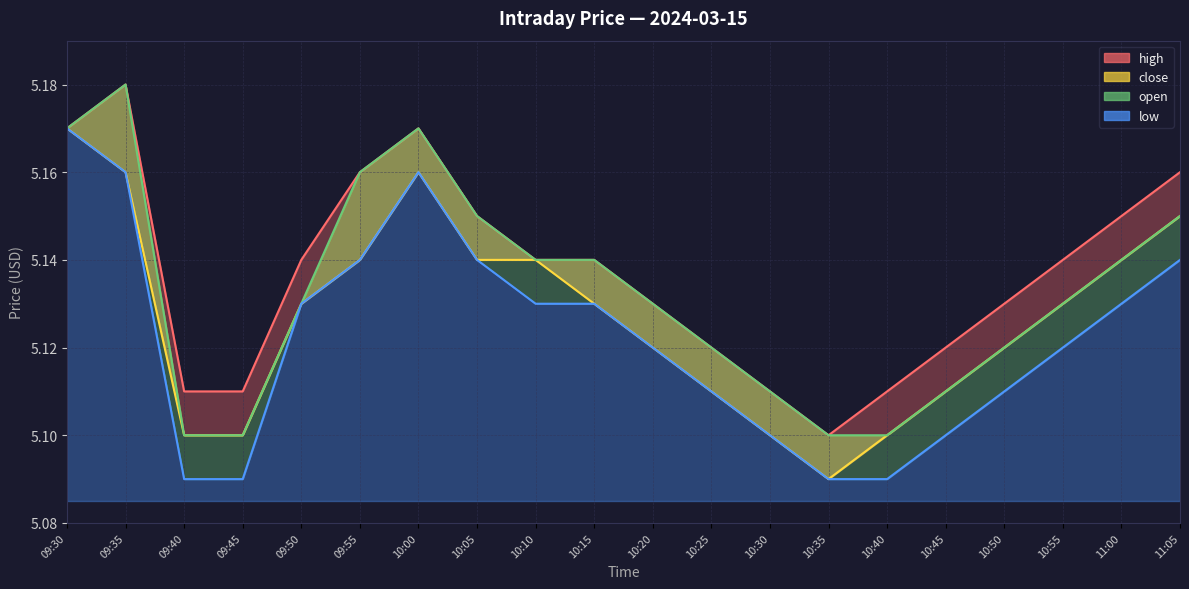

What is the label of the 10th point from the left?

10:15